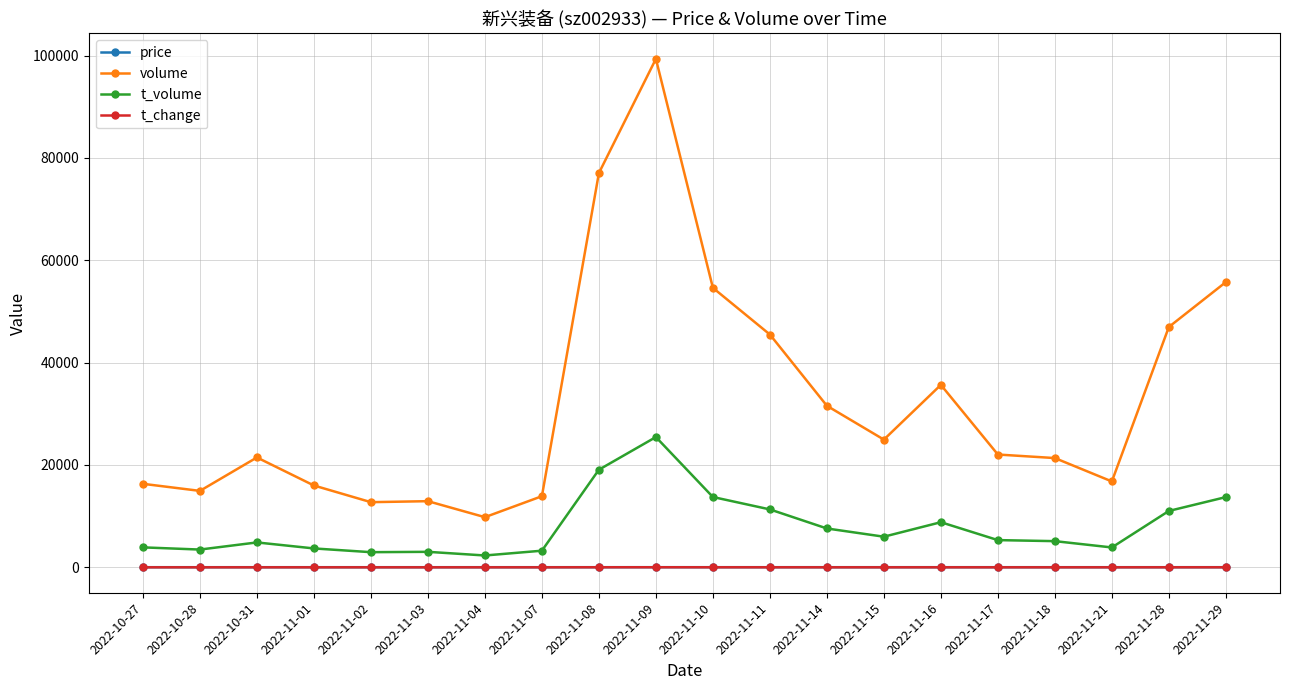

Where does the volume series first go above 22042?

2022-11-08